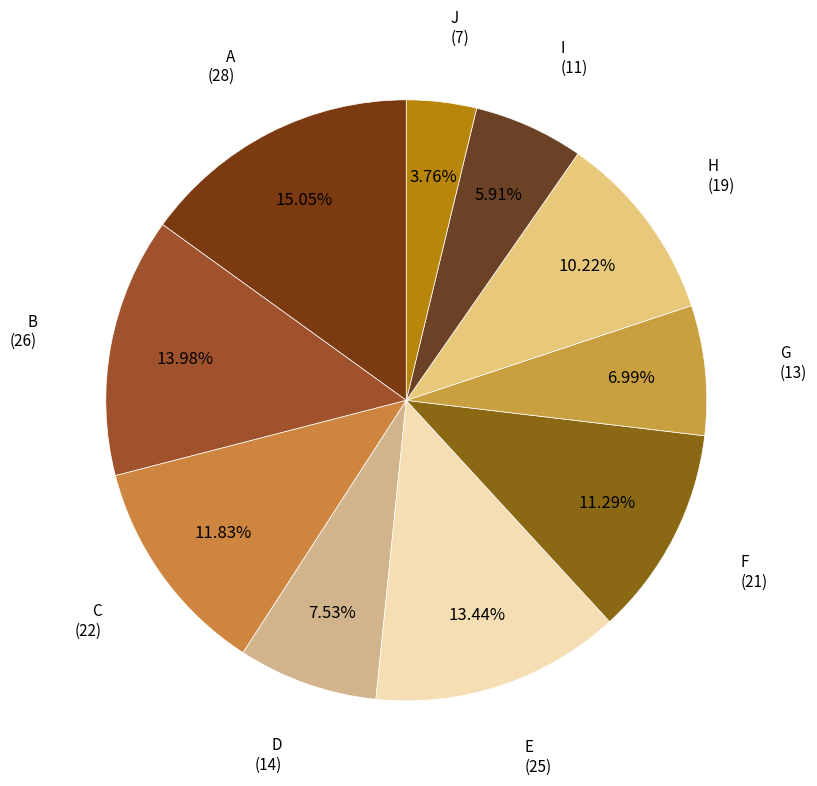

How many slices are in this pie chart?

10